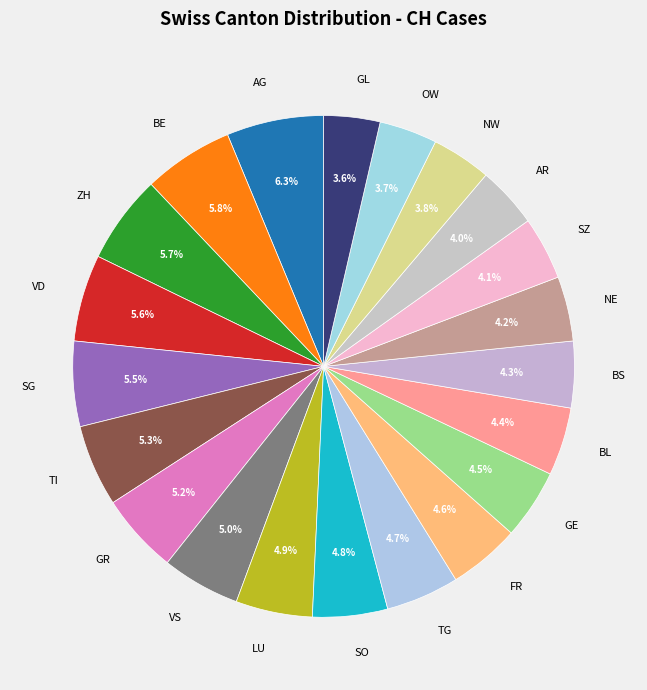

Combined, do TI and GL account for over 50%?

No